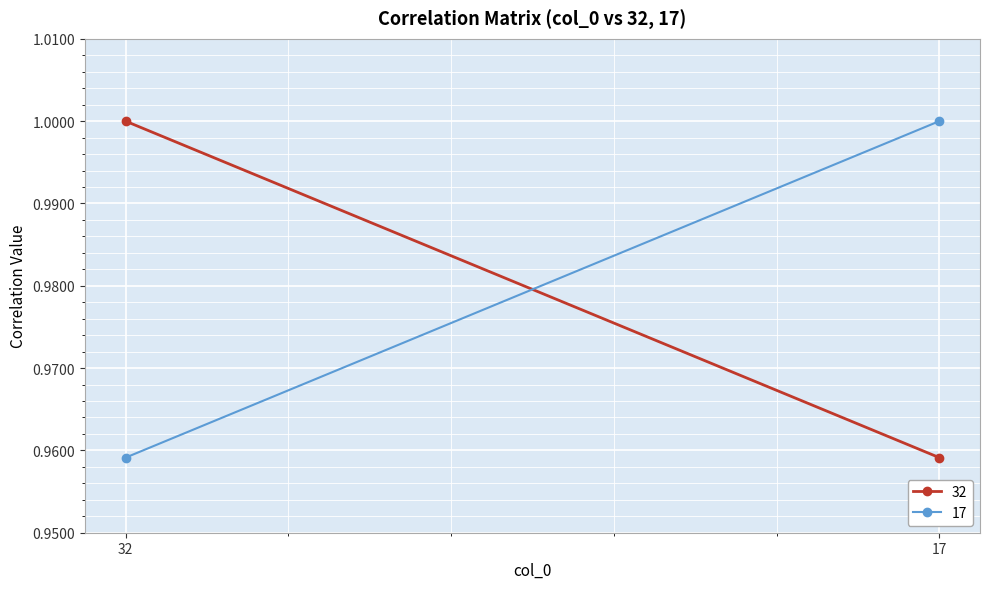

The value of 32 at 17 is 0.4. True or false?

False